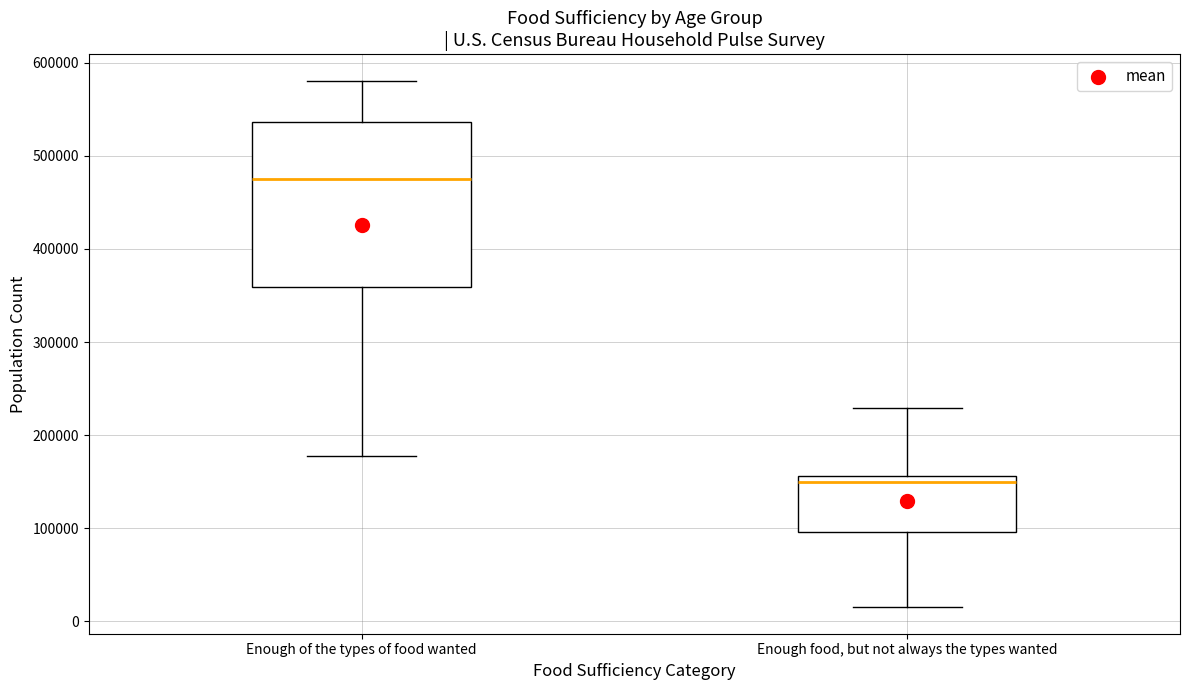

Reading left to right, transcribe this box plot: for each box, give where its median line is, the range the box spans, and where its two whiskers end, as read against the y-axis. The values are not printed on the chart, so give them approximately, as read against the axis.

Enough of the types of food wanted: median 480000, box 360000 to 540000, whiskers 180000 to 580000
Enough food, but not always the types wanted: median 150000, box 100000 to 160000, whiskers 10000 to 230000